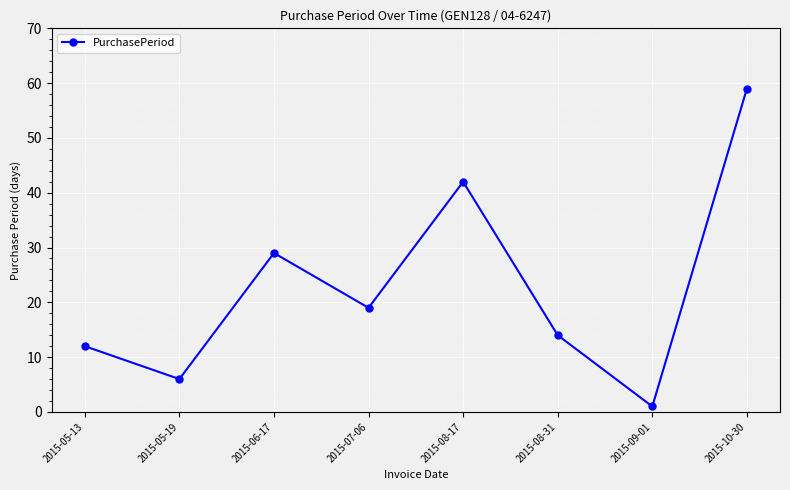

What is the maximum value shown in the chart?

59